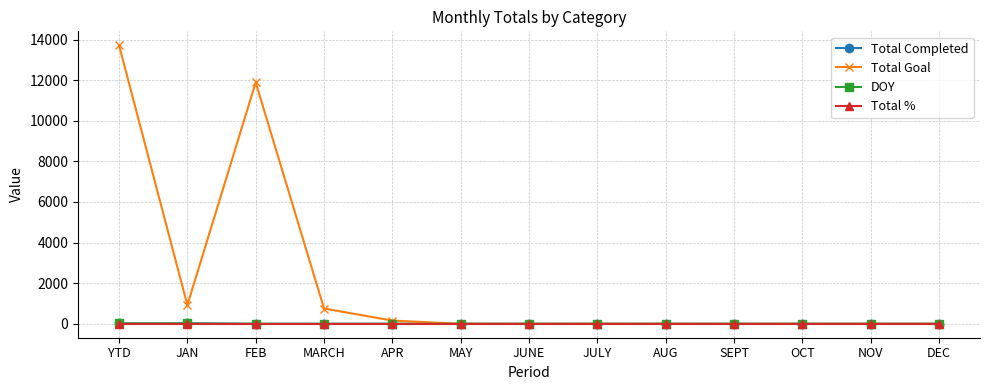

Is the value of Total Completed at JUNE greater than the value of Total Goal at YTD?

No